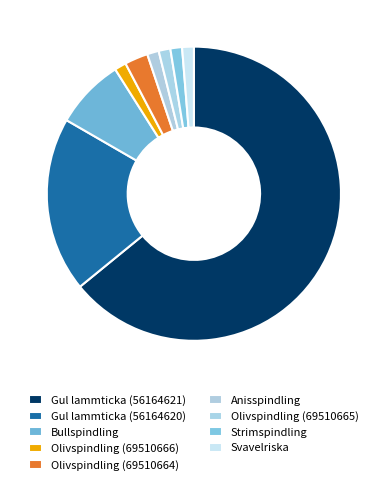

To the nearest percent, what percentage of the pie is Svavelriska?

1%